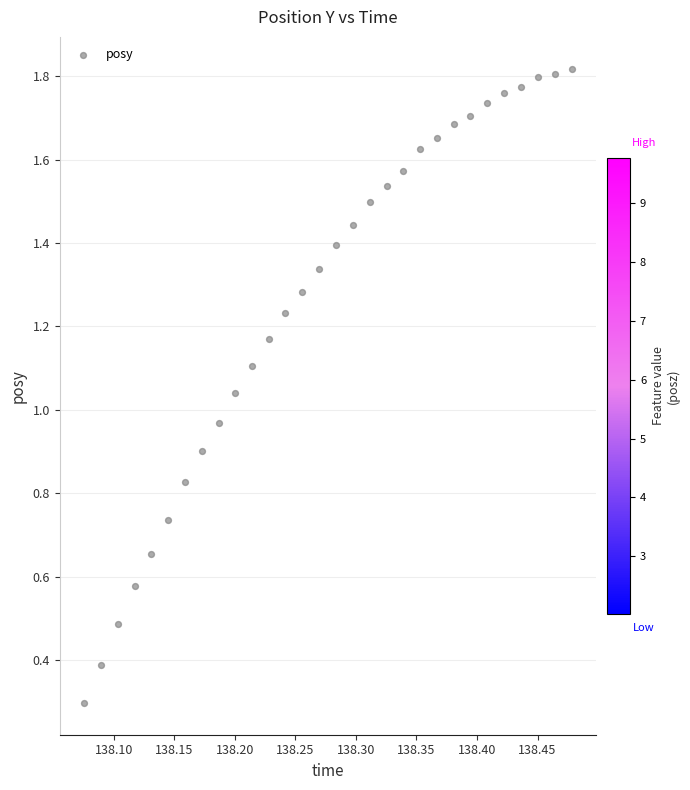

What is the range of X values (max minus min)?

0.4